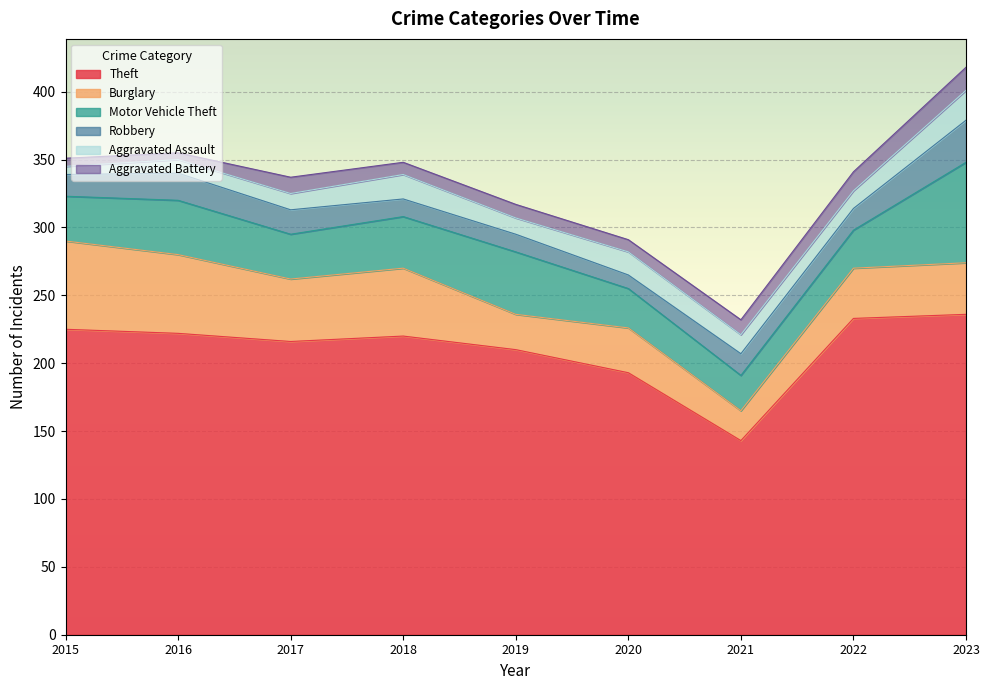

Is the value of Burglary at 2017 greater than the value of Aggravated Battery at 2015?

Yes